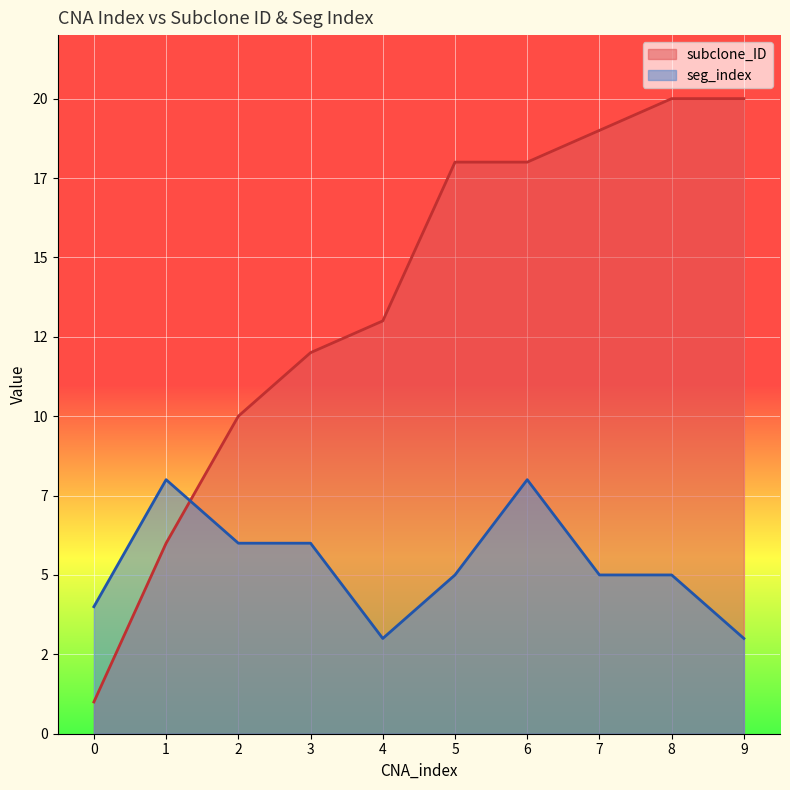

Where do subclone_ID and seg_index first cross each other?

1 and 2